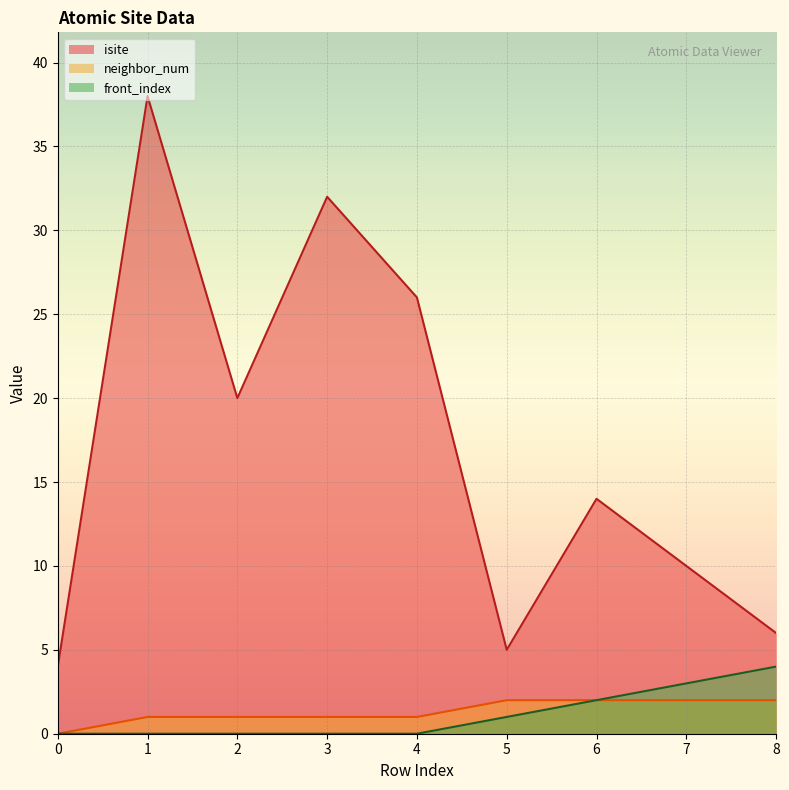

Rank the series by their maximum value, from lowest to highest.

neighbor_num, front_index, isite